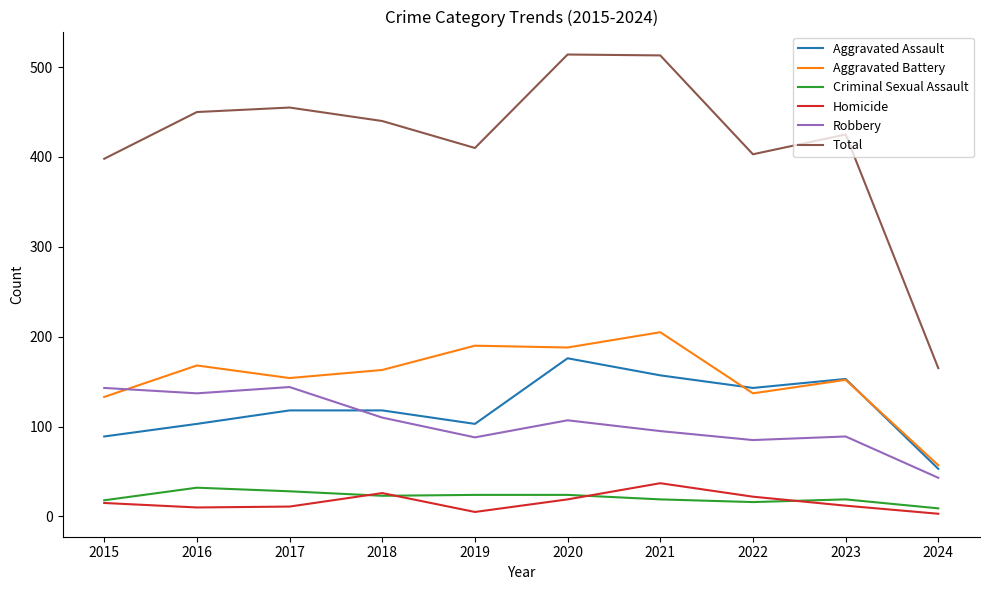

The Aggravated Battery series shows 51 at 2015. True or false?

False